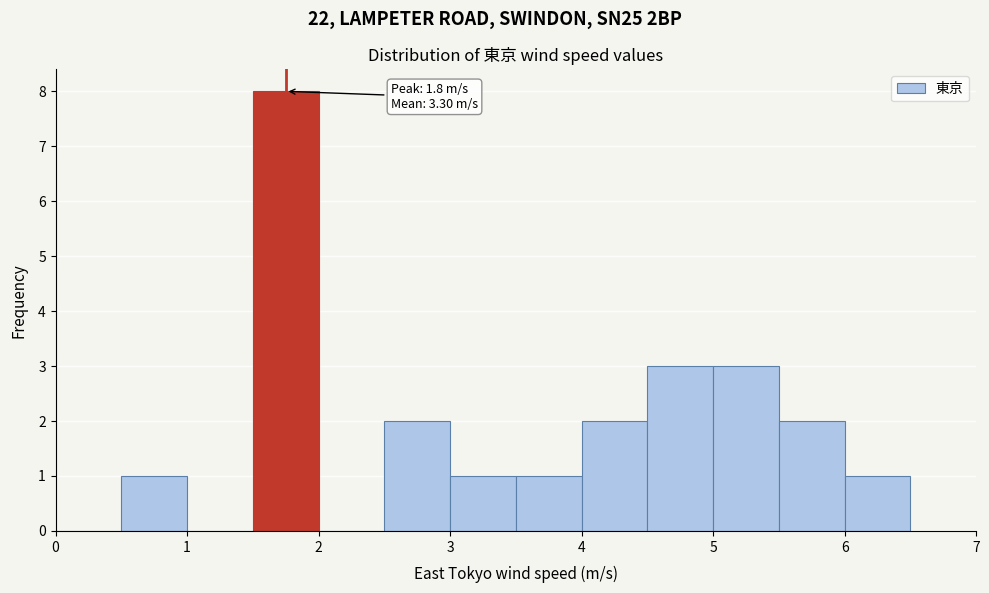

Which range on the x-axis has the tallest bar?

1.5 to 2.0